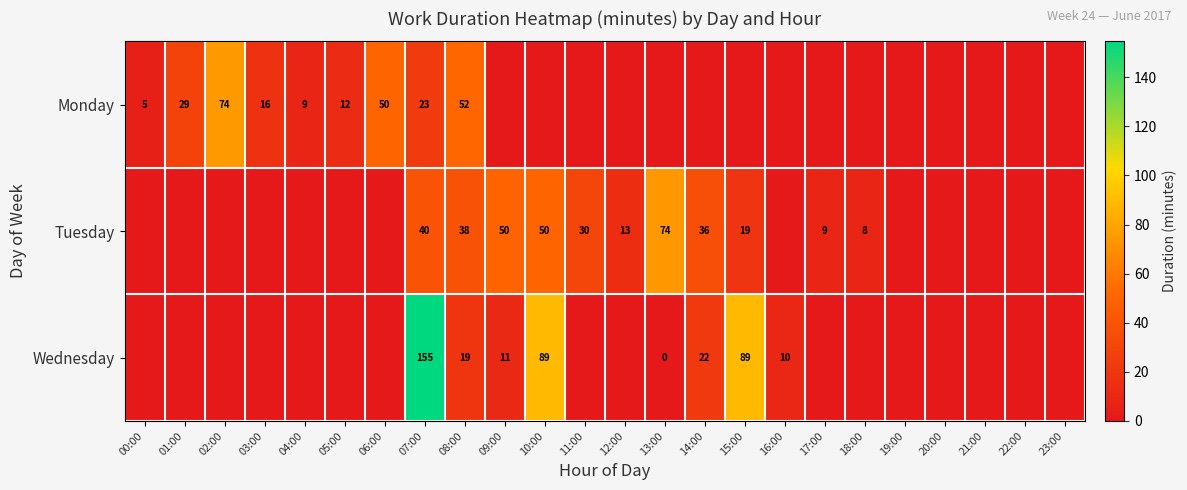

Is it true that Monday equals 5 at 00:00?

True